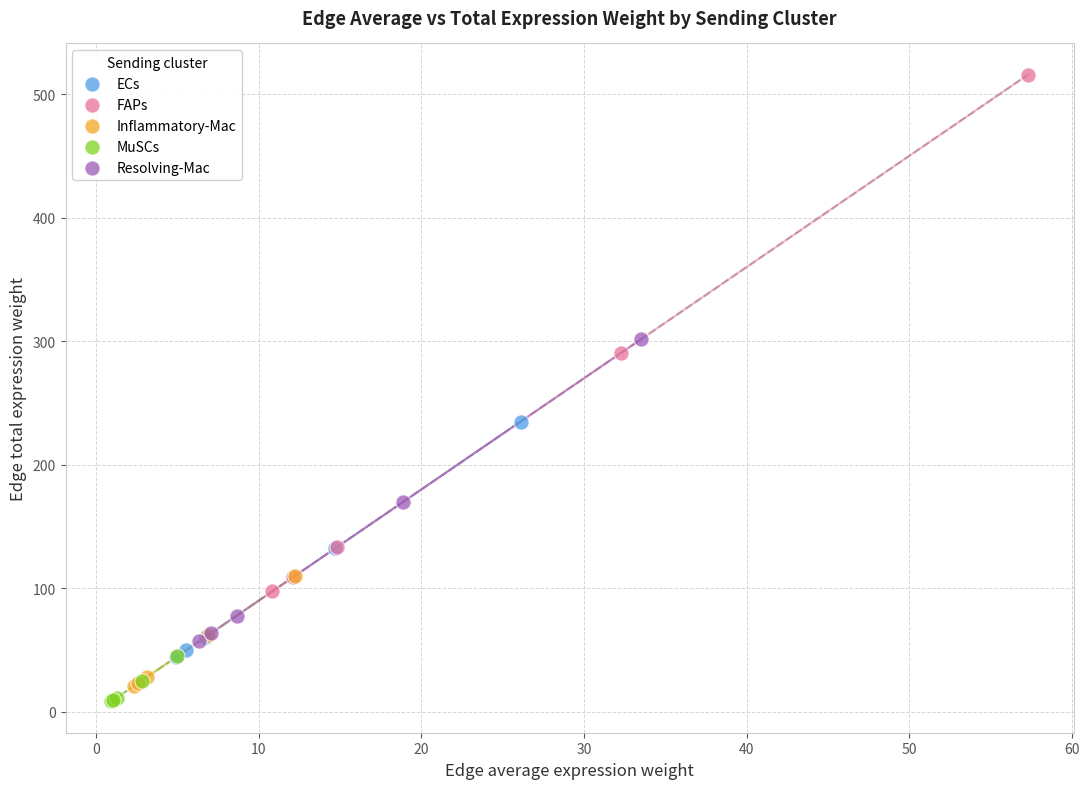

Which series reaches the maximum Y coordinate?

FAPs